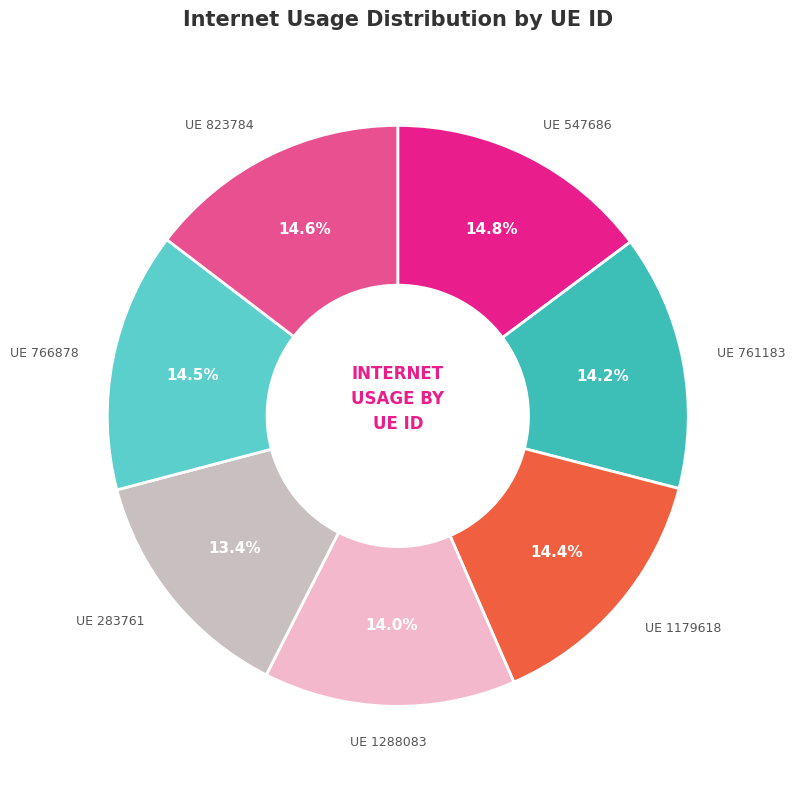

Approximately how many times larger is the value at UE 1179618 compared to UE 547686?

1.0